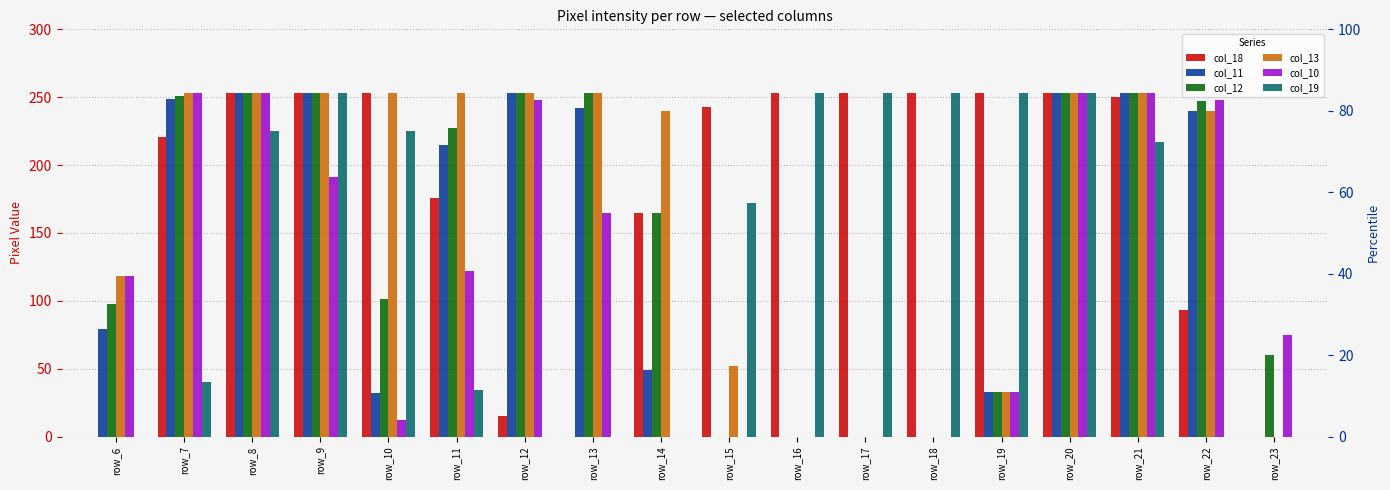

What is the total value across all series at row_22?

1068